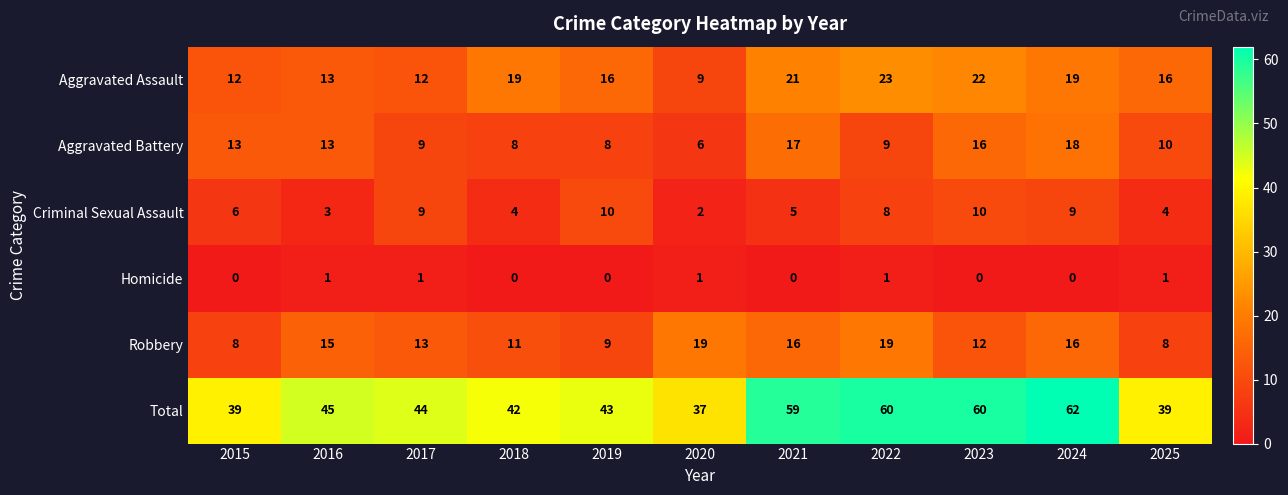

What is the sum of the Aggravated Battery values at 2022 and 2017?

18